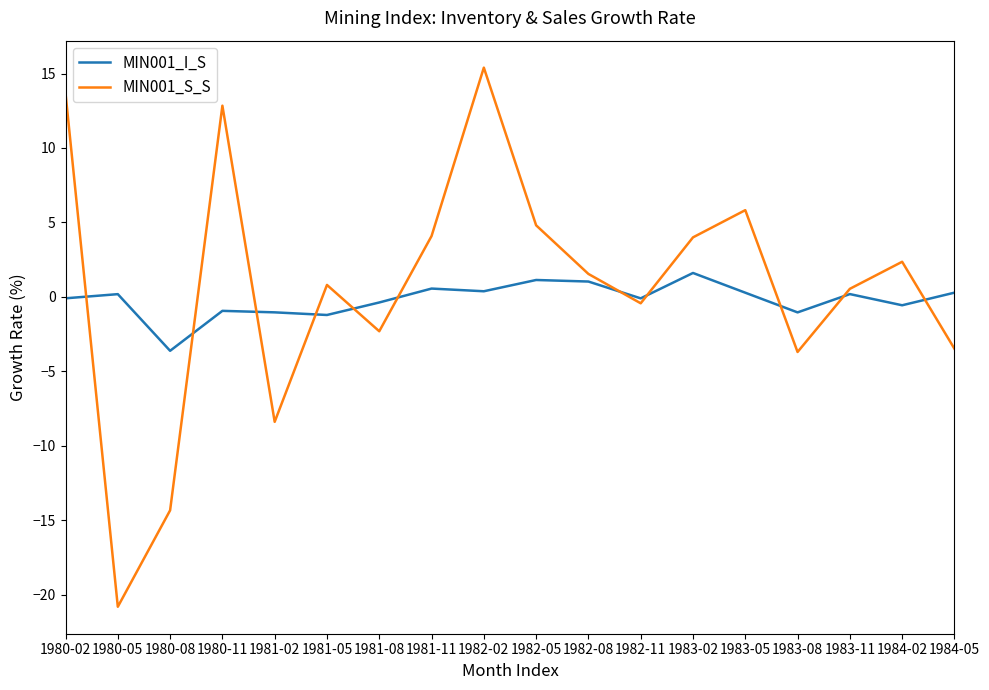

What is the total value across all series at 1982-02?

15.8